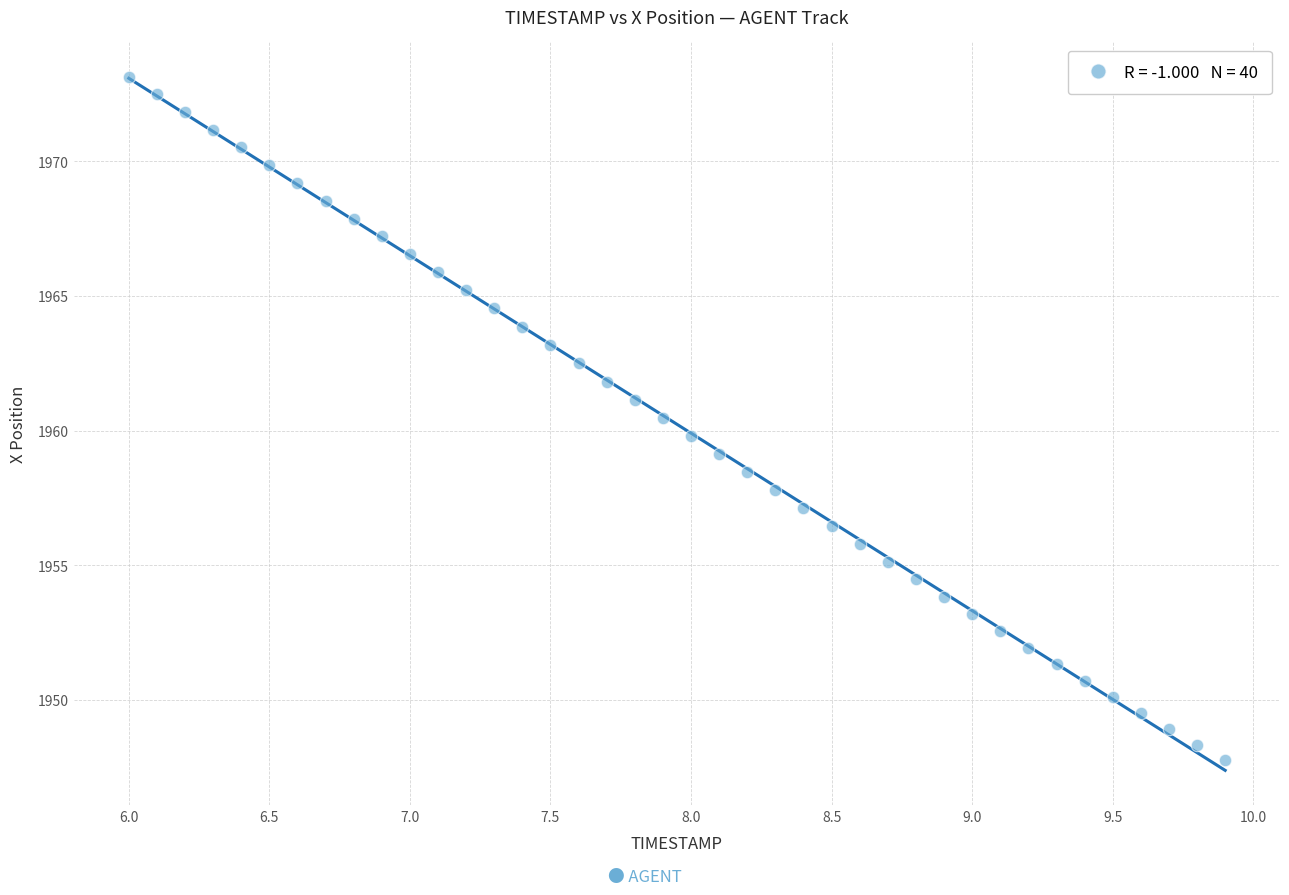

What is the range of Y values (max minus min)?

25.4